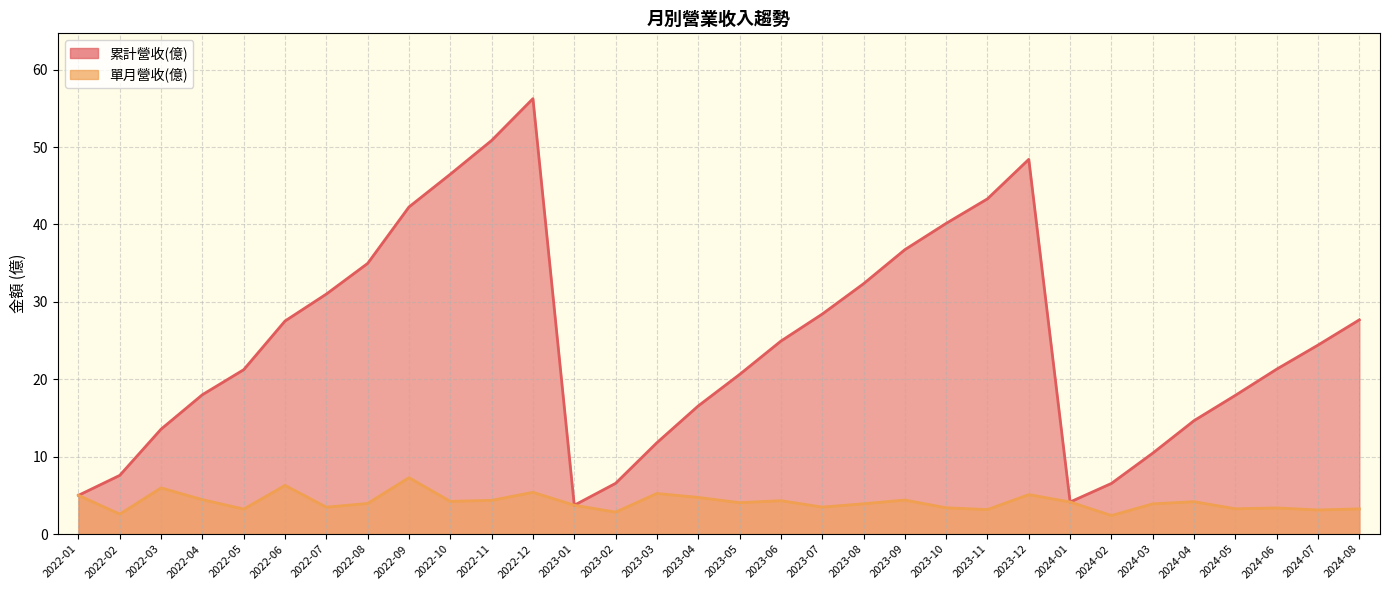

True or false: 累計營收(億) and 單月營收(億) cross at least once.

False